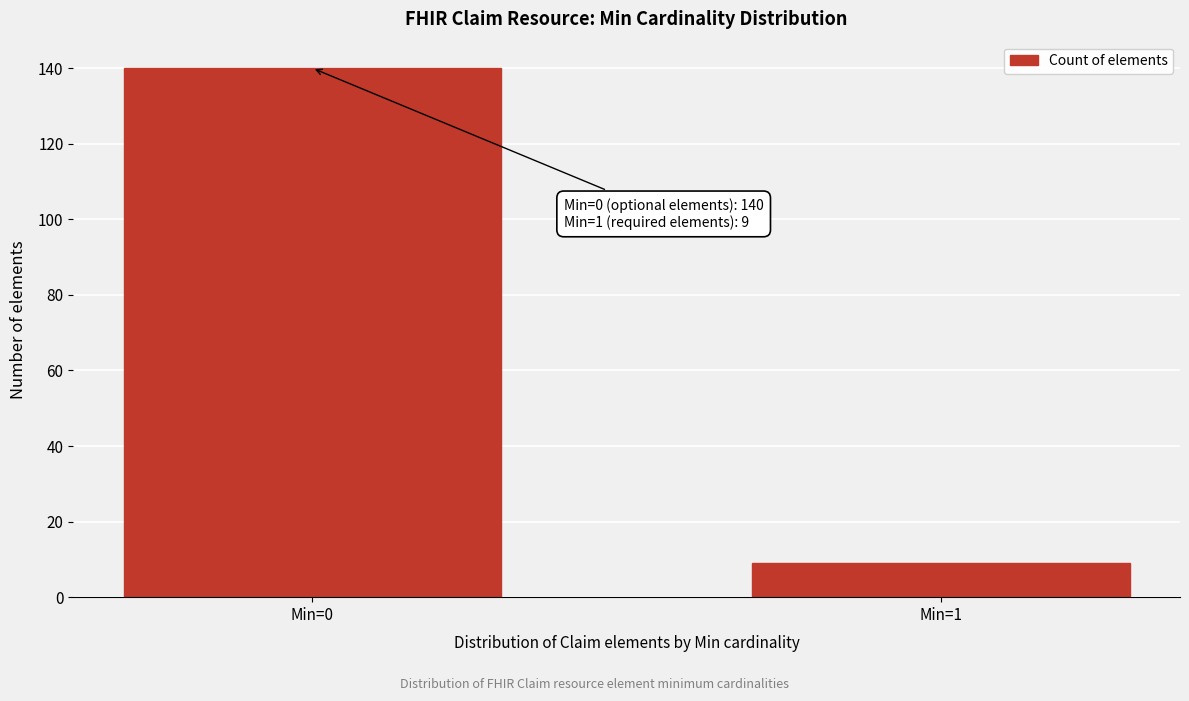

Reading left to right, what are all the values shown in this chart?

140	9